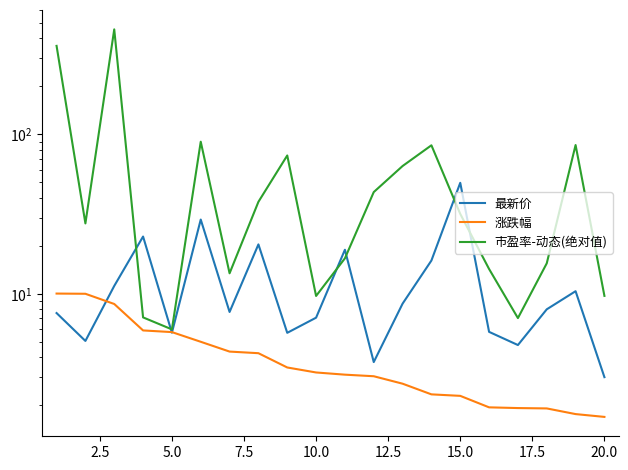

Reading left to right, list all the values displayed in this chart.

最新价: 7.6	5.1	11.2	22.9	5.7	29.2	7.7	20.4	5.7	7.1	18.9	3.7	8.7	16.2	49.6	5.8	4.8	8.0	10.4	3.0
涨跌幅: 10.0	10.0	8.6	5.9	5.8	5.0	4.3	4.2	3.5	3.2	3.1	3.0	2.7	2.3	2.3	1.9	1.9	1.9	1.8	1.7
市盈率-动态(绝对值): 358.5	27.6	455.0	7.1	6.0	89.9	13.4	37.7	73.7	9.7	16.7	43.4	63.2	85.3	31.7	14.3	7.0	15.5	85.7	9.7